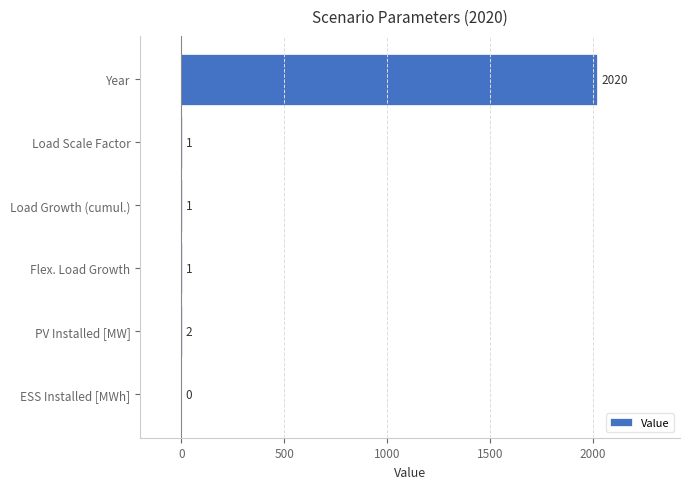

Is it true that the value at Year is 2020?

True